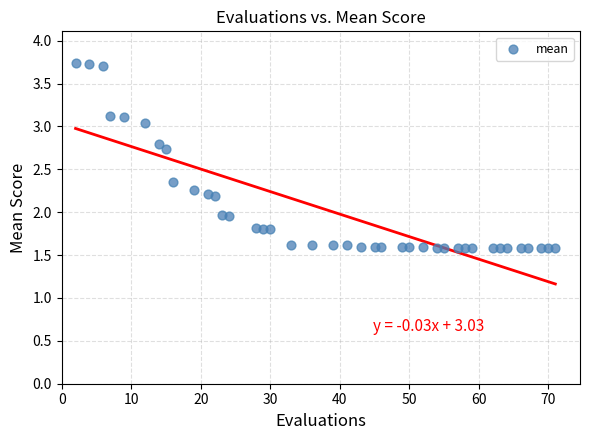

What is the range of Y values (max minus min)?

2.2